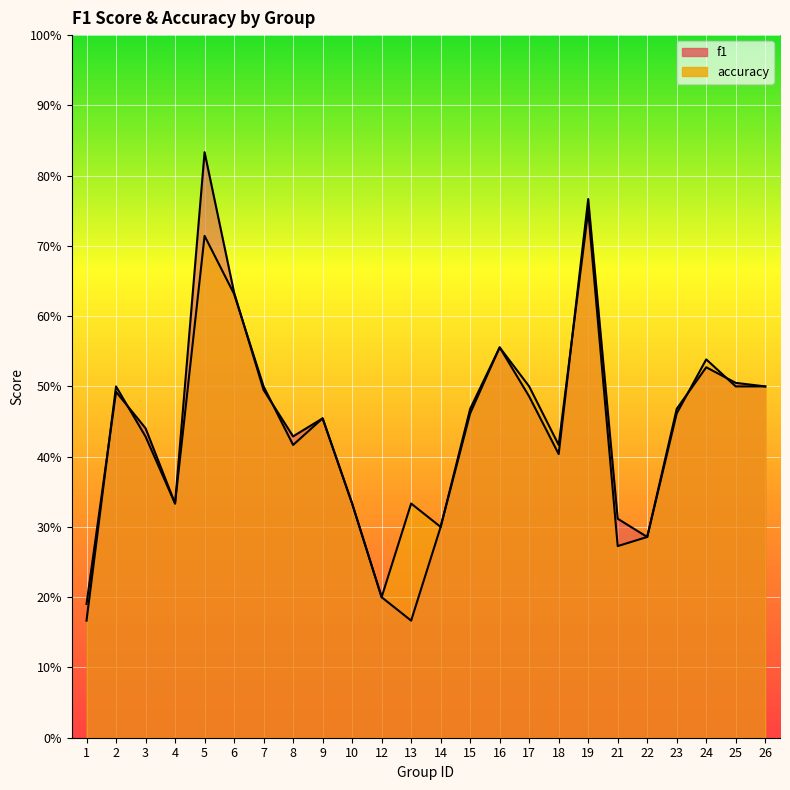

Is it true that f1 equals 0.1 at 22?

False